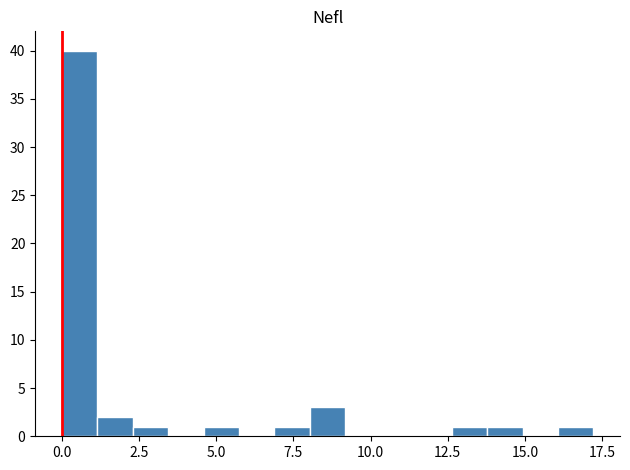

Read against the x-axis, roughly where is the centre of the tallest bar?

0.5